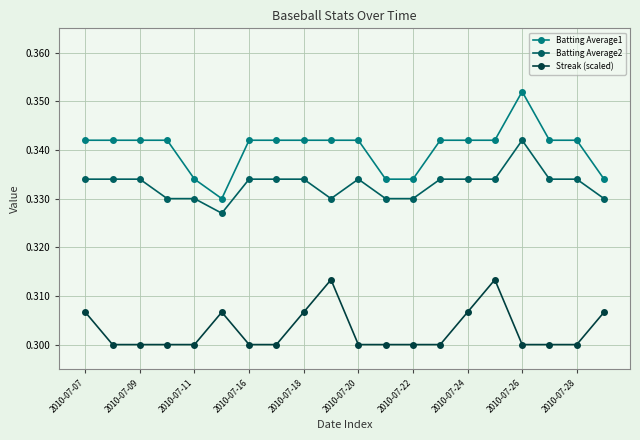

List the series in order of their overall mean, highest first.

Batting Average1, Batting Average2, Streak (scaled)